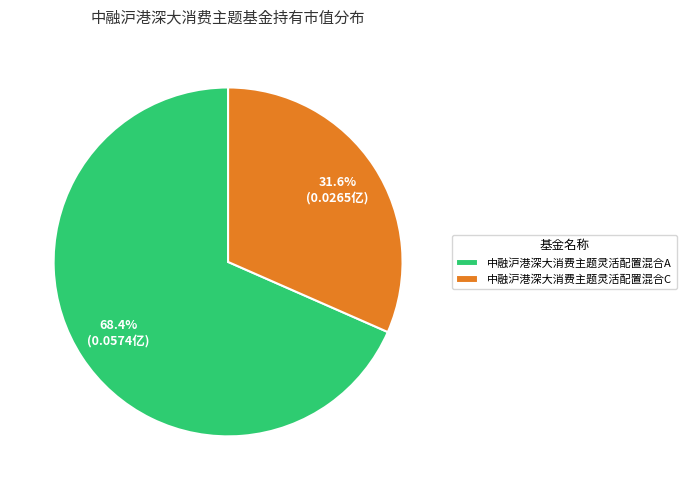

What percentage is the 中融沪港深大消费主题灵活配置混合C slice, to the nearest percent?

32%